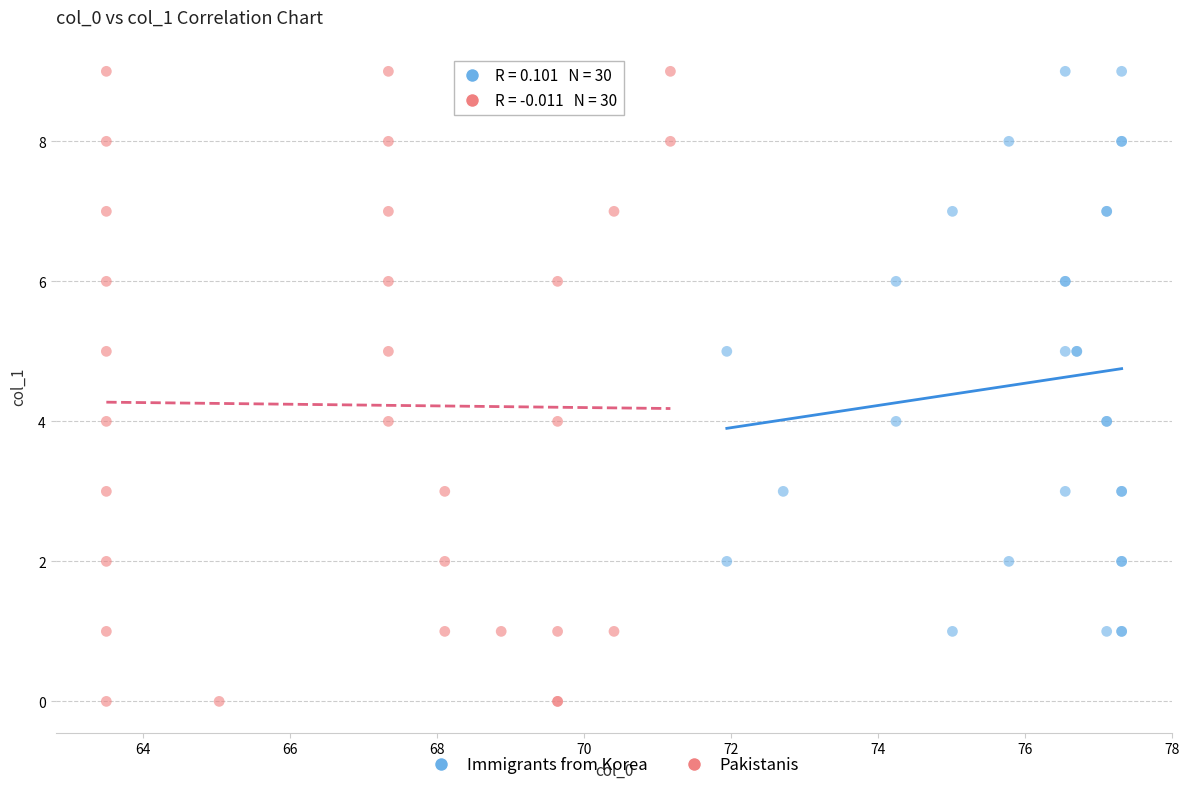

Which series reaches the minimum Y coordinate?

Pakistanis